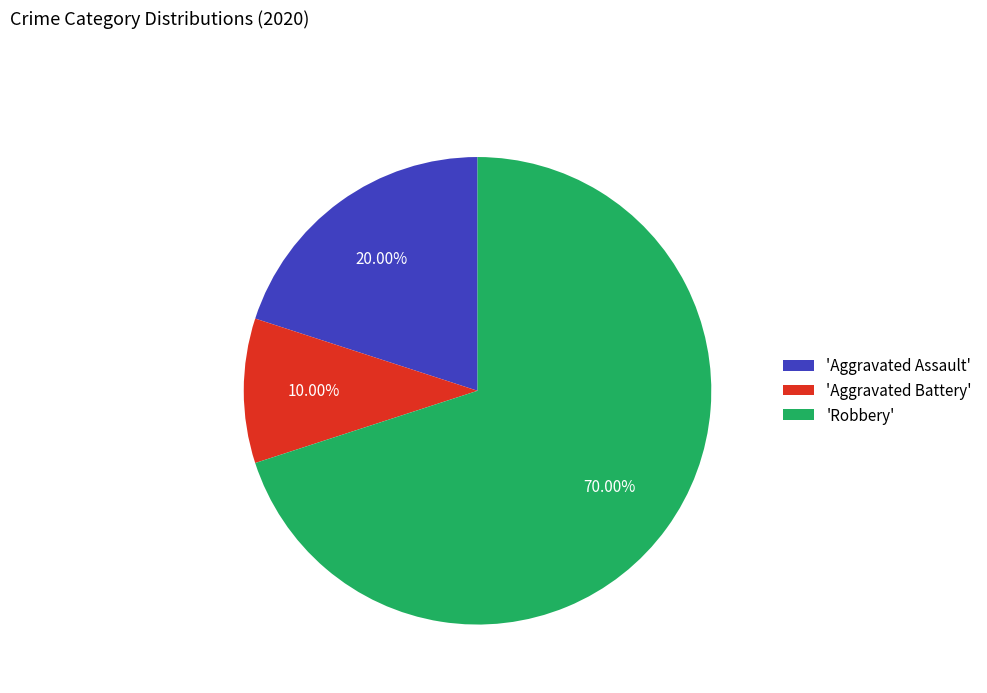

Is 'Aggravated Assault' the majority of the pie?

No